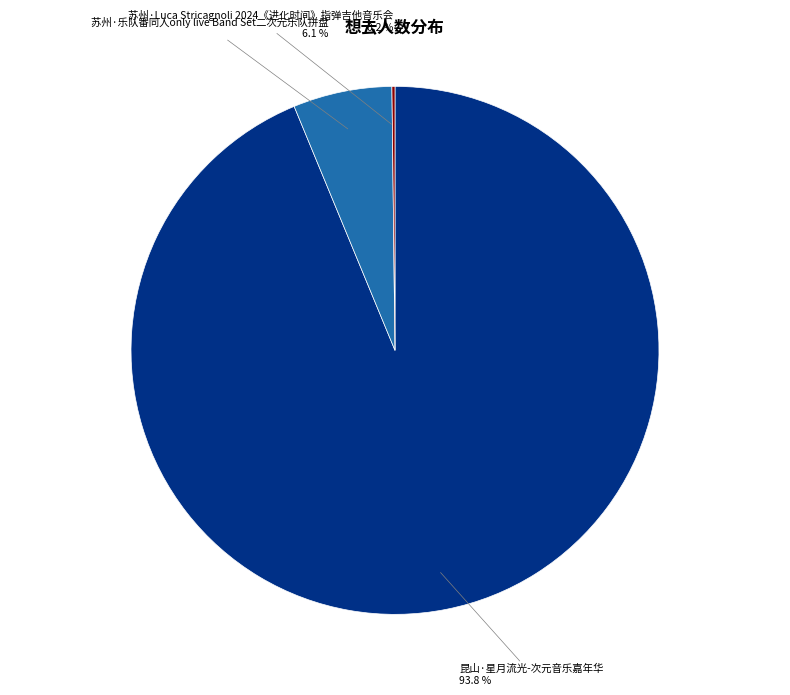

What is the largest slice in the pie chart?

昆山·星月流光-次元音乐嘉年华